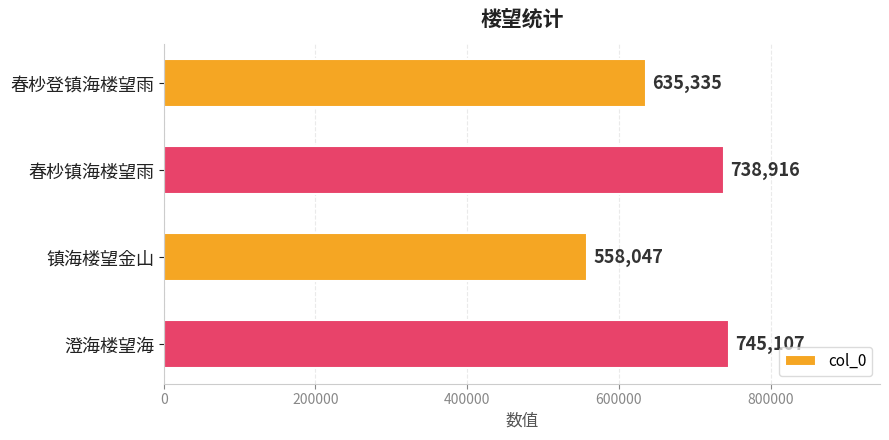

The chart shows a value of 635335 at 春杪登镇海楼望雨. True or false?

True